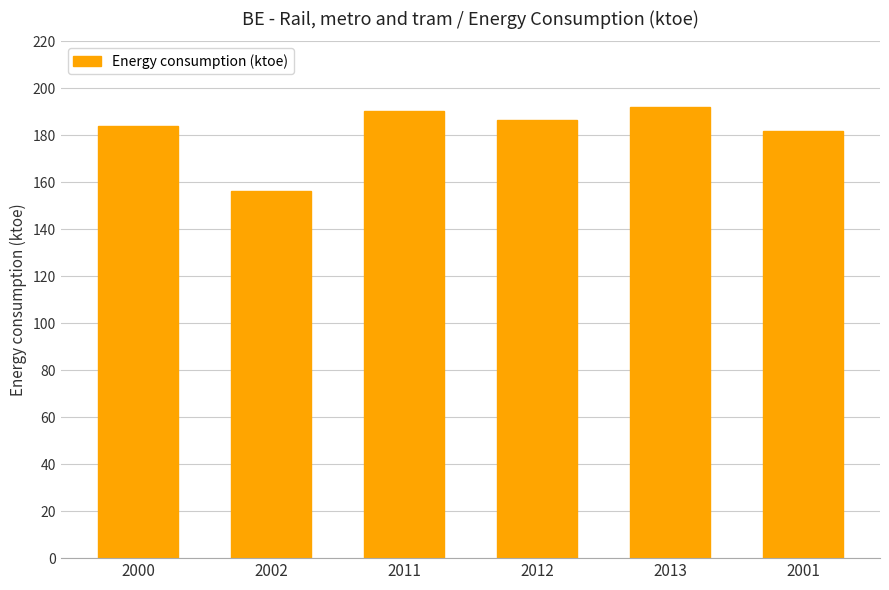

Are the bars grouped side by side (vs. stacked)?

No